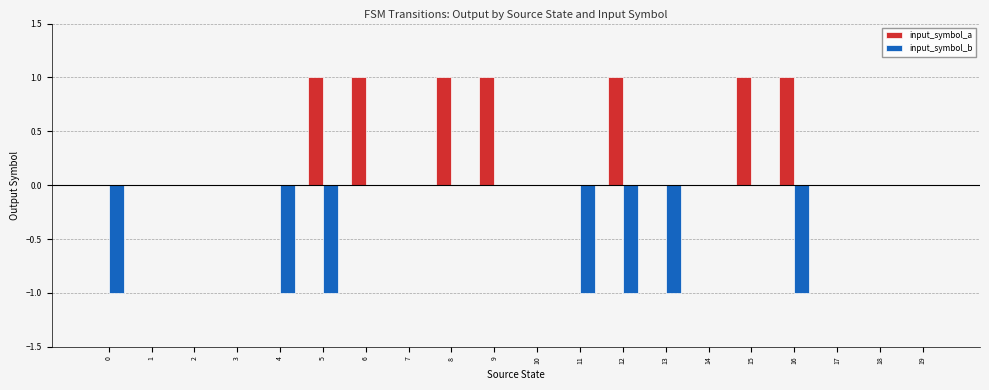

What is the approximate value of input_symbol_b at 11?

-1